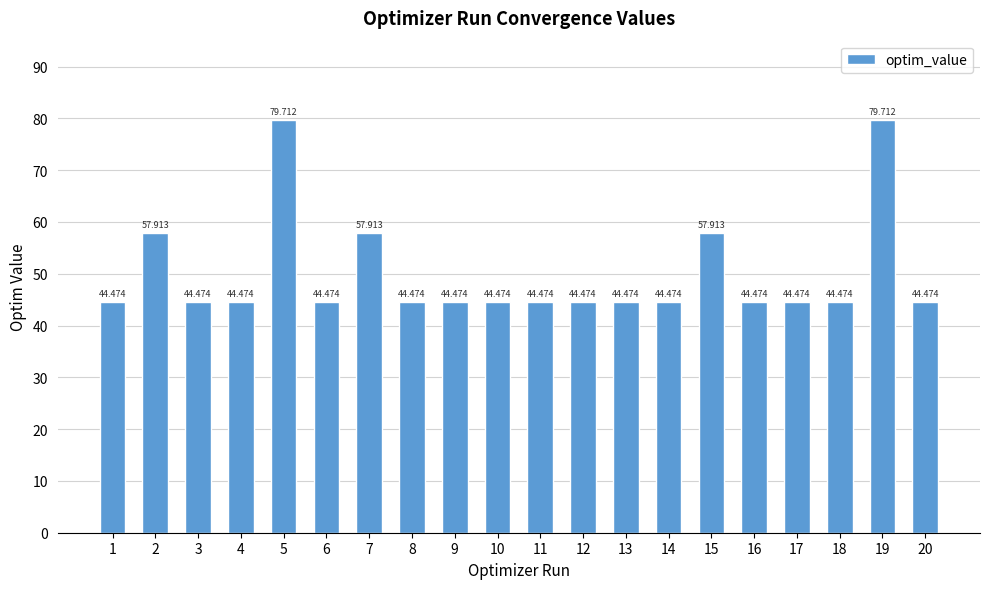

What is the sum of the values at 3 and 20?

88.9